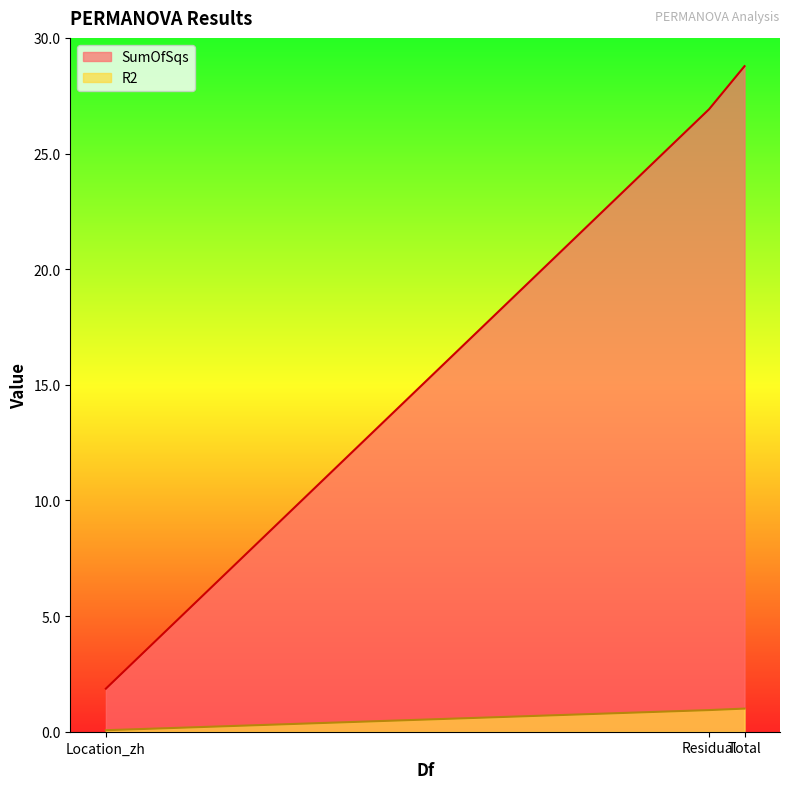

At which category is the sum across all series the highest?

Total